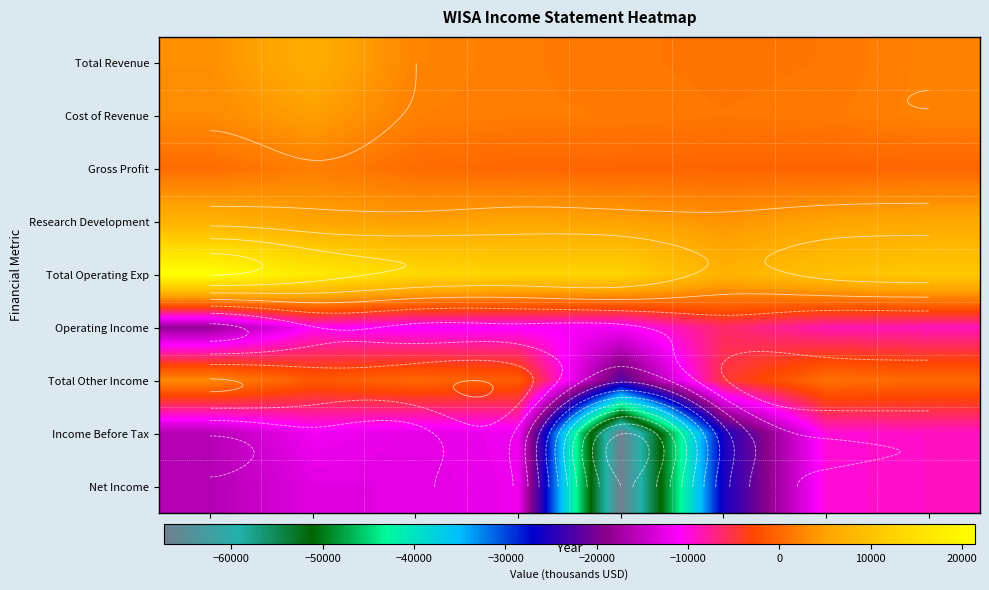

Is it true that Gross Profit equals -21 at 2015?

False